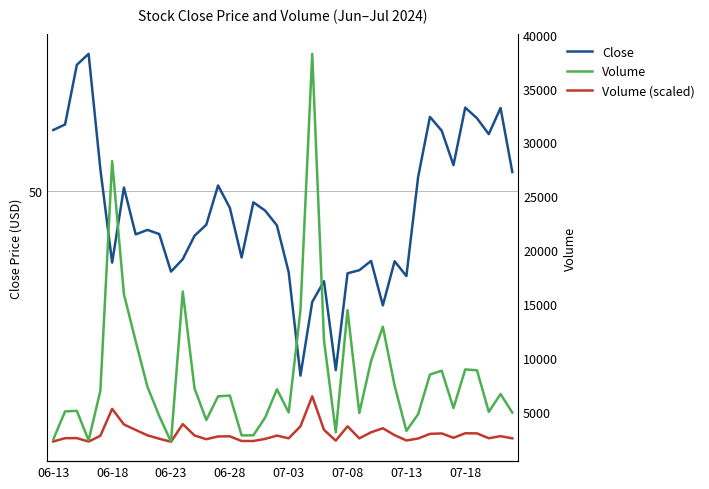

What are all the series names shown in the legend?

Close, Volume (scaled), Volume